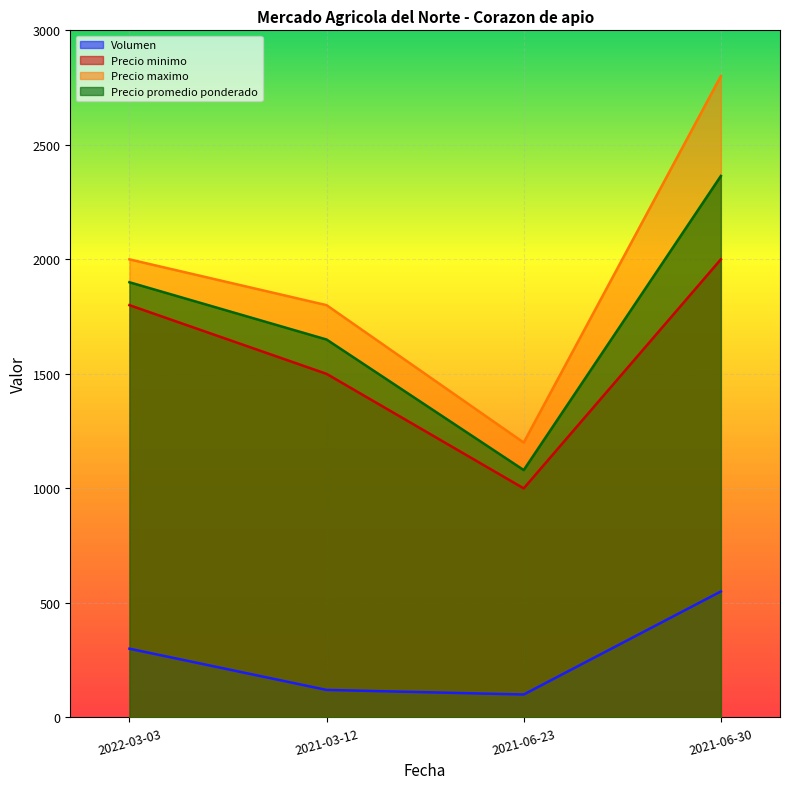

What is the minimum value for Precio promedio ponderado?

1080